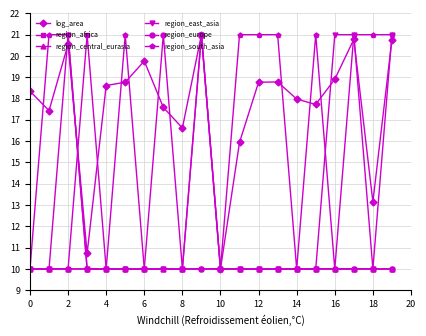

What is the value of the region_europe point at the 3rd from the left?

10.0